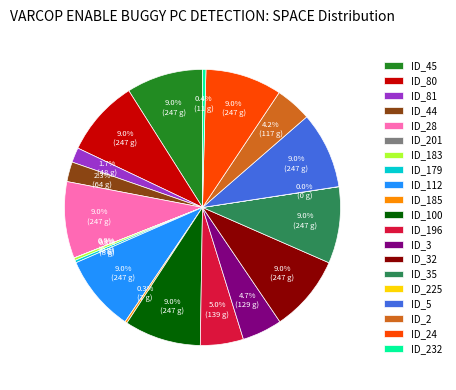

How much of the chart is everything except ID_5?

91.0%